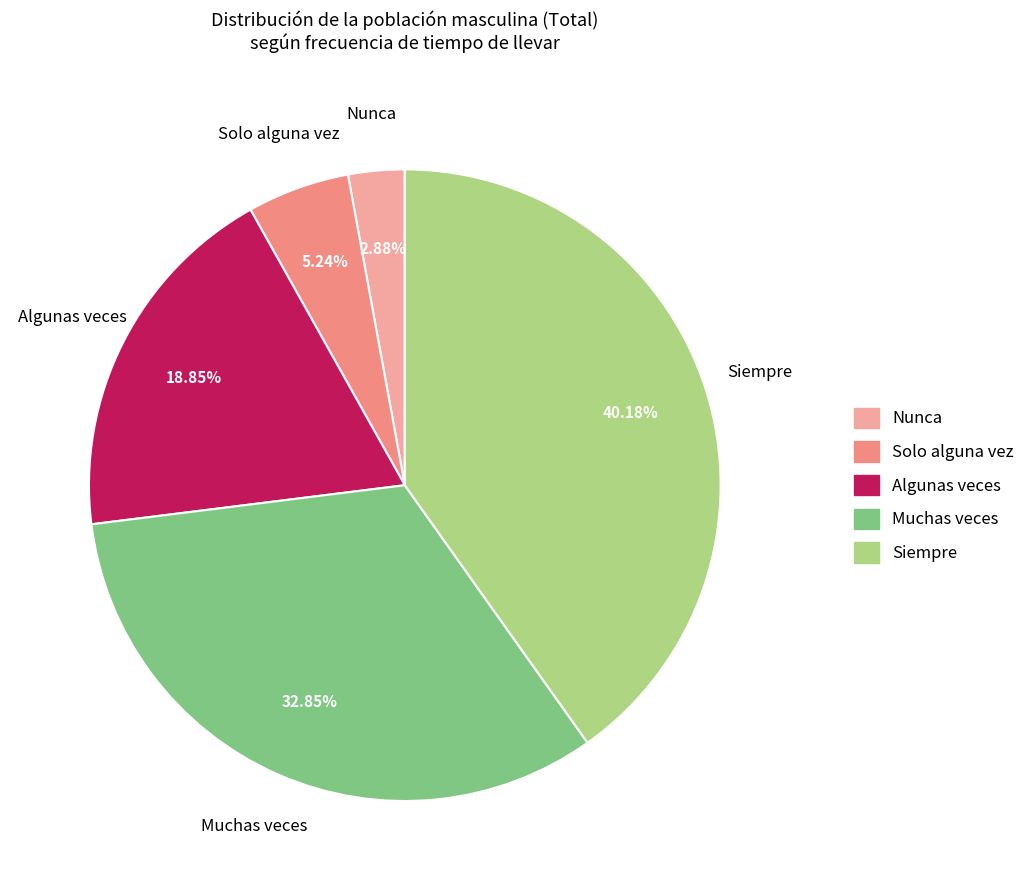

Rank the categories by value from highest to lowest.

Siempre, Muchas veces, Algunas veces, Solo alguna vez, Nunca